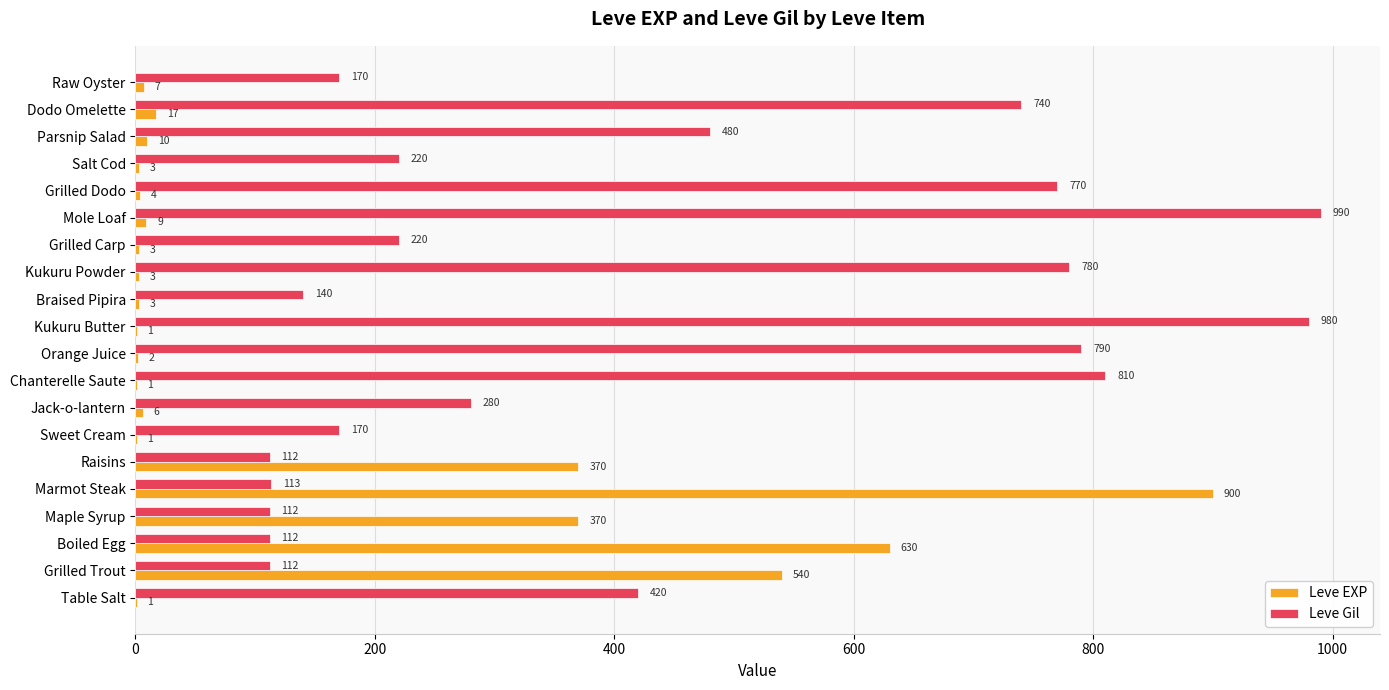

Read the Leve Gil value at Sweet Cream.

170